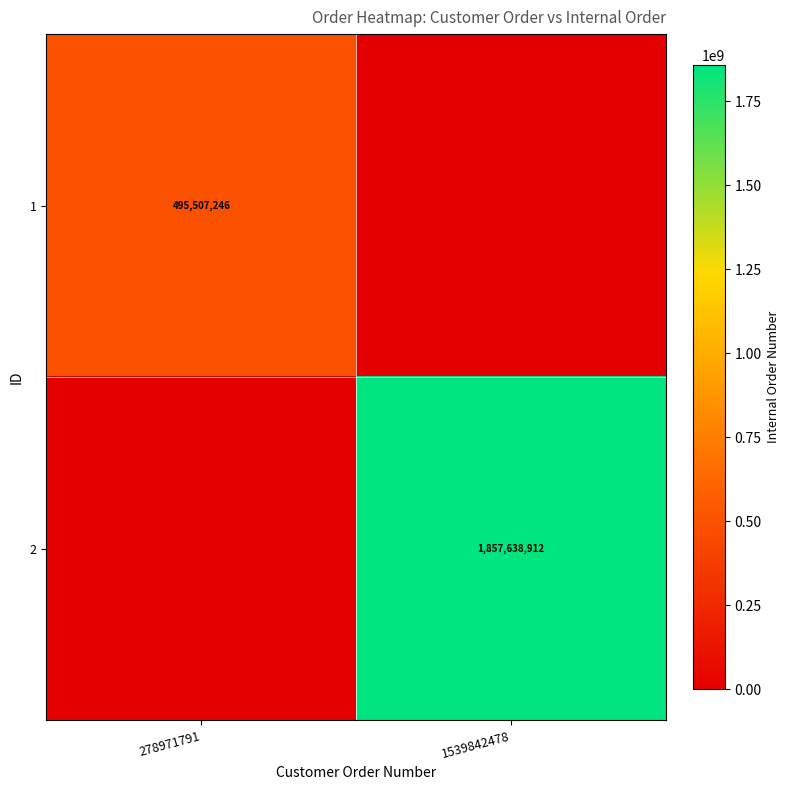

How many categories are shown in the chart?

2